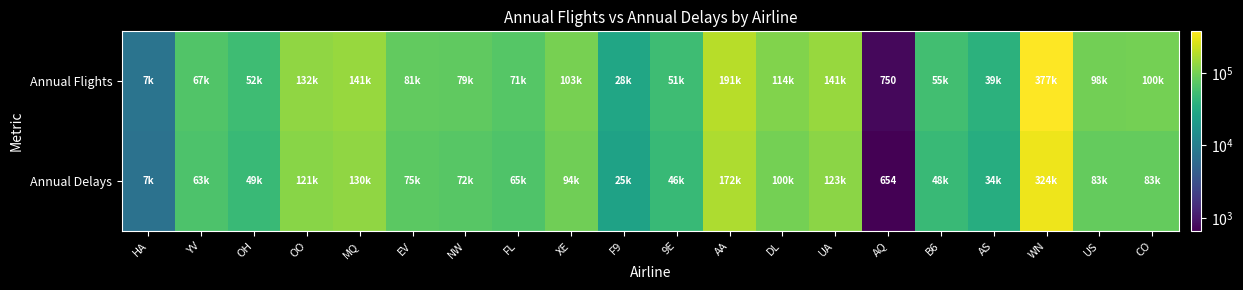

List the labels in order of Annual Delays value, largest first.

WN, AA, MQ, UA, OO, DL, XE, CO, US, EV, NW, FL, YV, OH, B6, 9E, AS, F9, HA, AQ